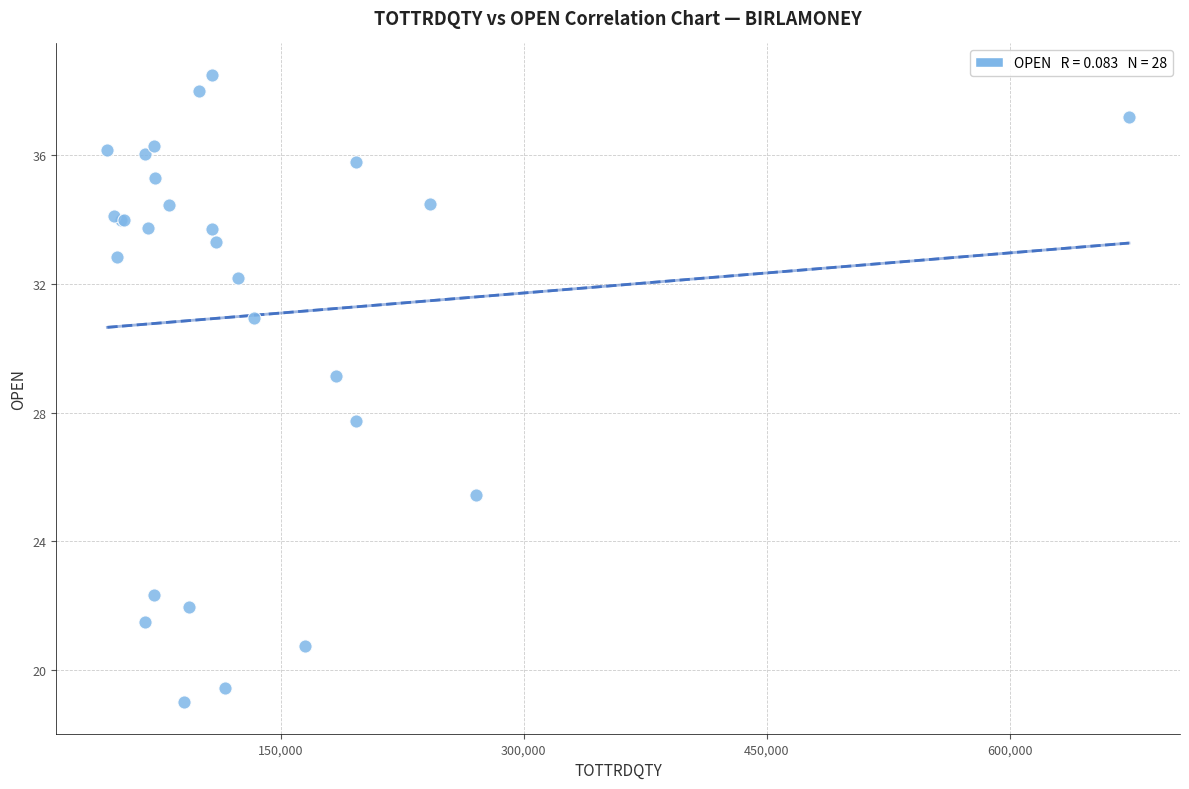

What Y value in the scatter plot is closest to 28?

27.8